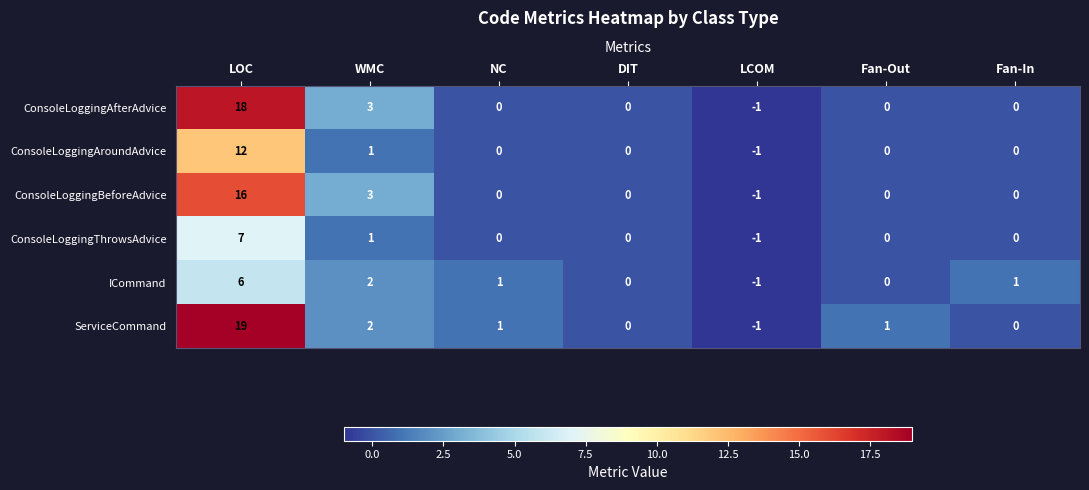

What is the difference between the ConsoleLoggingAroundAdvice values at LCOM and LOC?

13